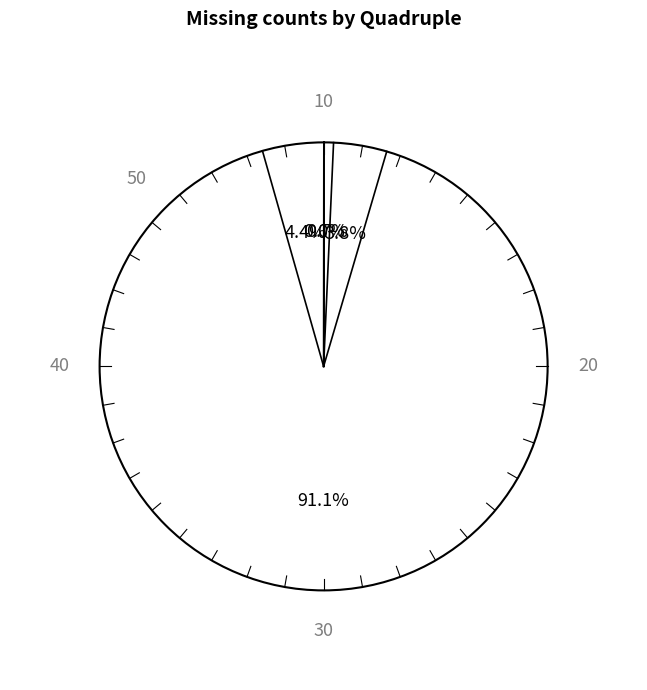

Combined, what portion of the pie is [-19, 32, 48, 53] and [-3, 5, 8, 8]?

3.9%